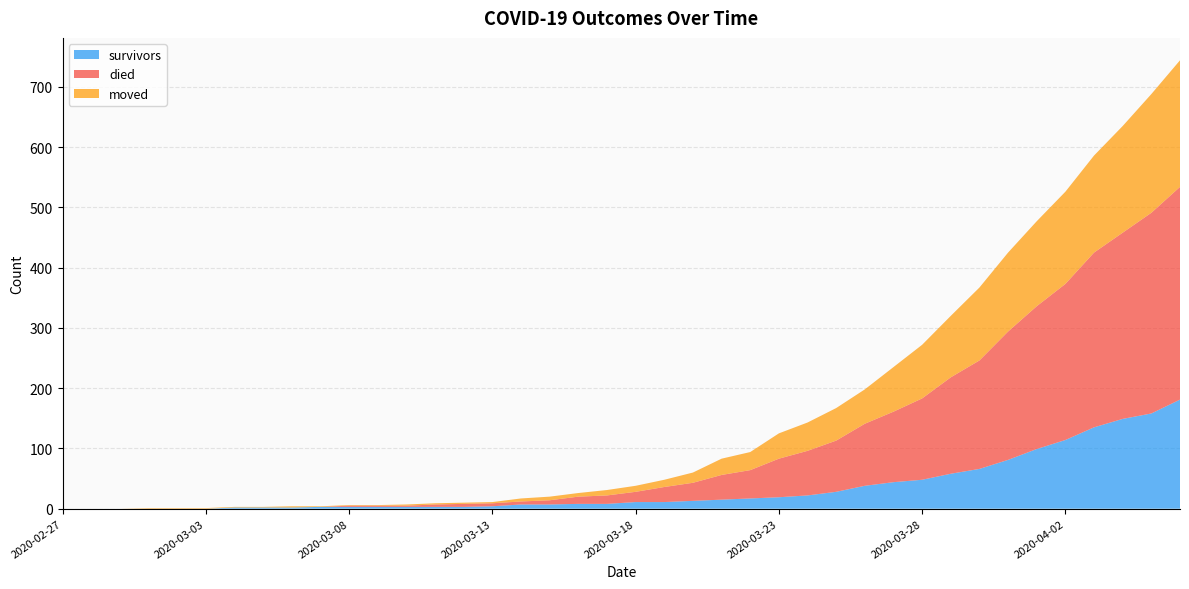

How many intersections are there between died and moved?

1